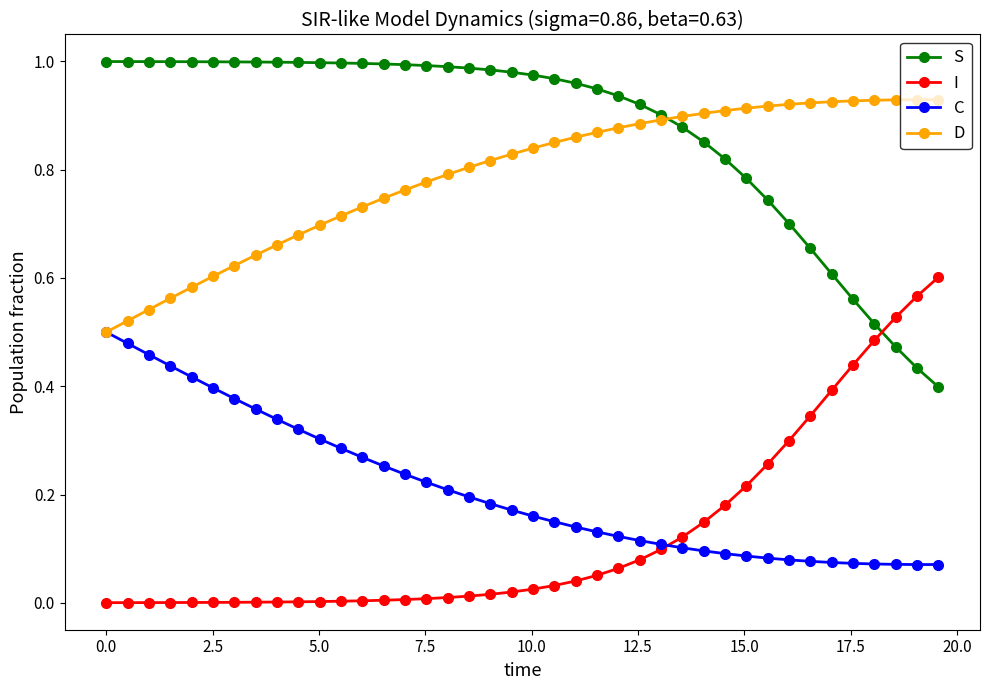

Rank the series by their maximum value, from lowest to highest.

C, I, D, S